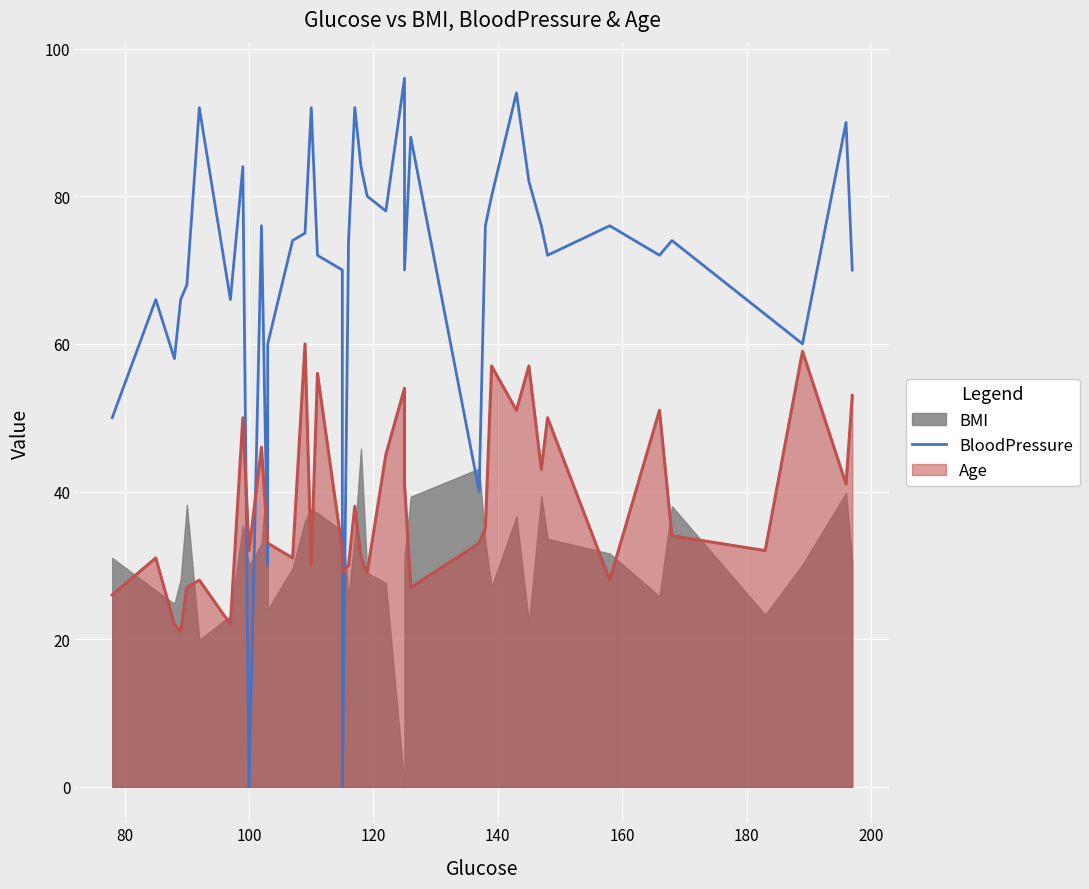

True or false: the data has more than 2 interior local peaks.

True